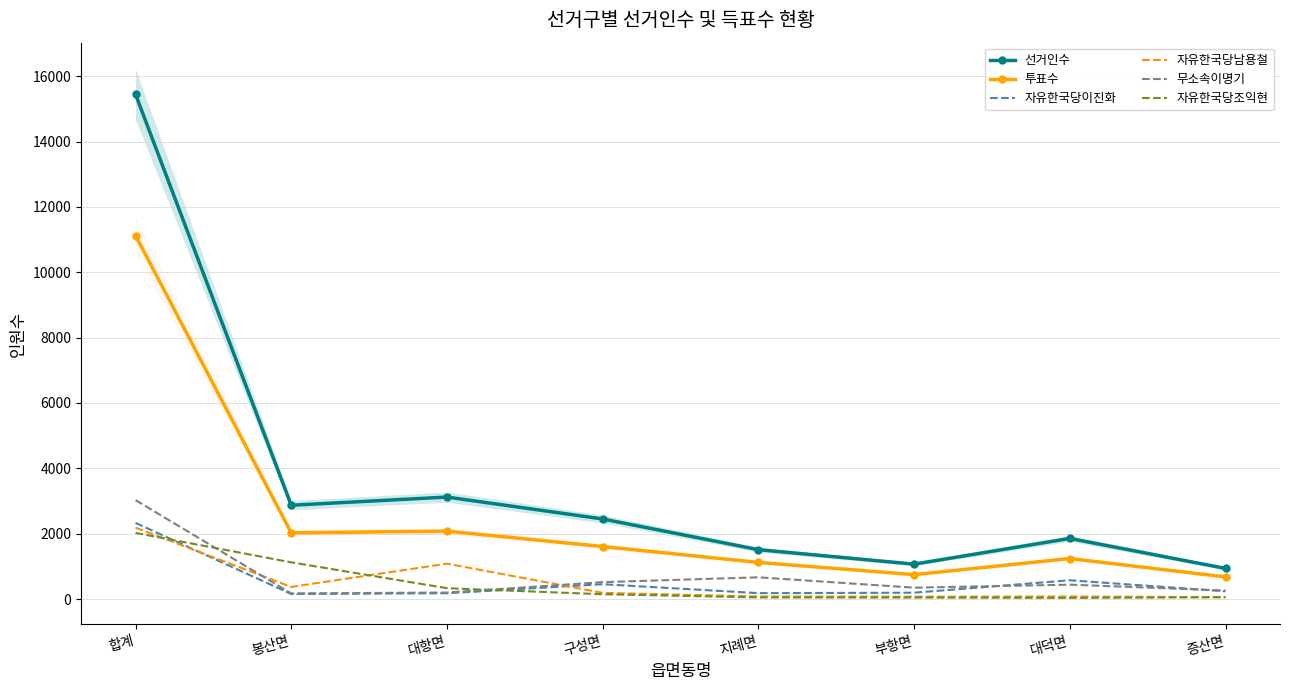

True or false: 투표수 and 선거인수 cross at least once.

False